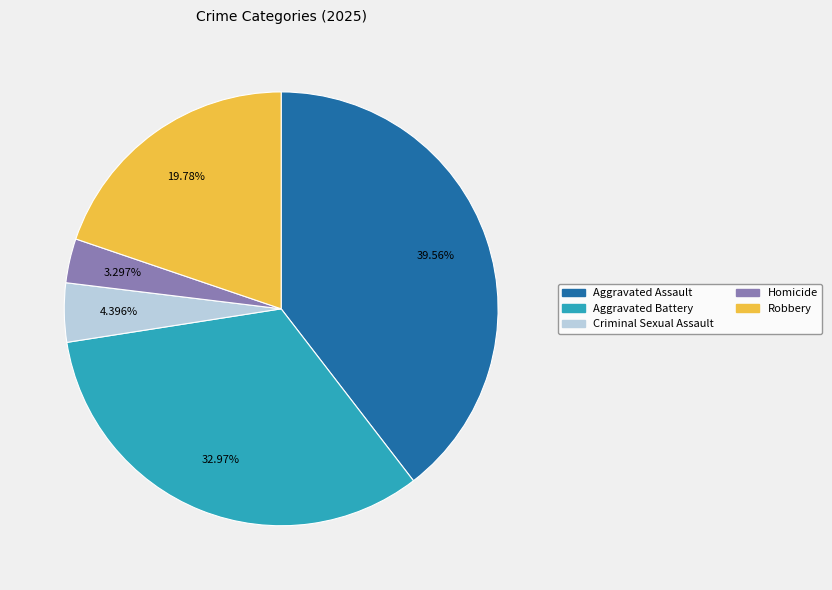

Is Homicide the majority of the pie?

No